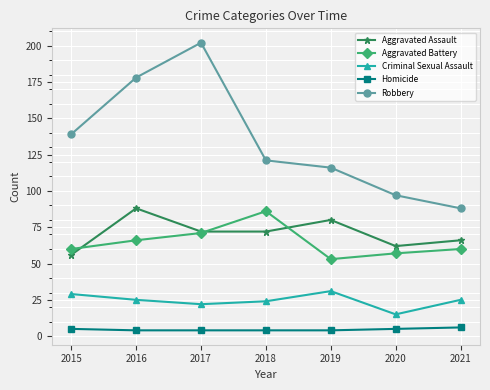

What is the sum of the Robbery values at 2015 and 2016?

317